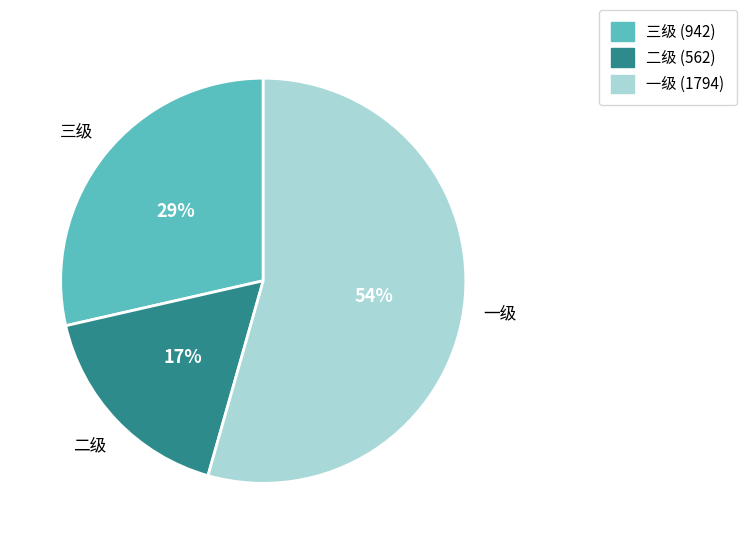

Is 一级 the majority of the pie?

Yes